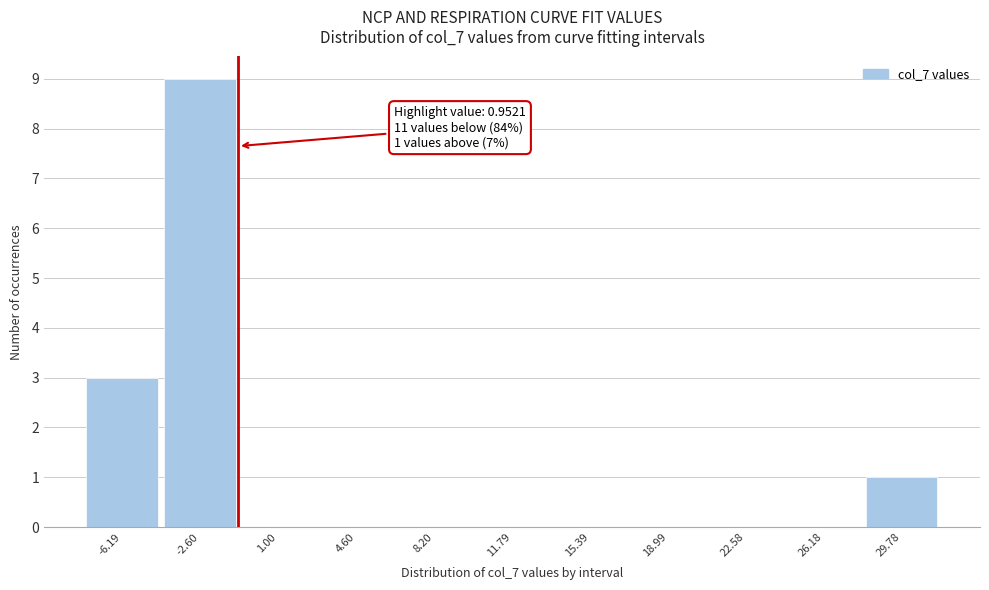

Reading left to right, list all the values displayed in this chart.

-6.19=3	-2.60=9	1.00=0	4.60=0	8.20=0	11.79=0	15.39=0	18.99=0	22.58=0	26.18=0	29.78=1